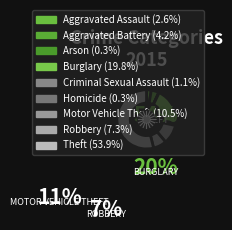

Rank the categories by value from highest to lowest.

Theft, Burglary, Motor Vehicle Theft, Robbery, Aggravated Battery, Aggravated Assault, Criminal Sexual Assault, Homicide, Arson